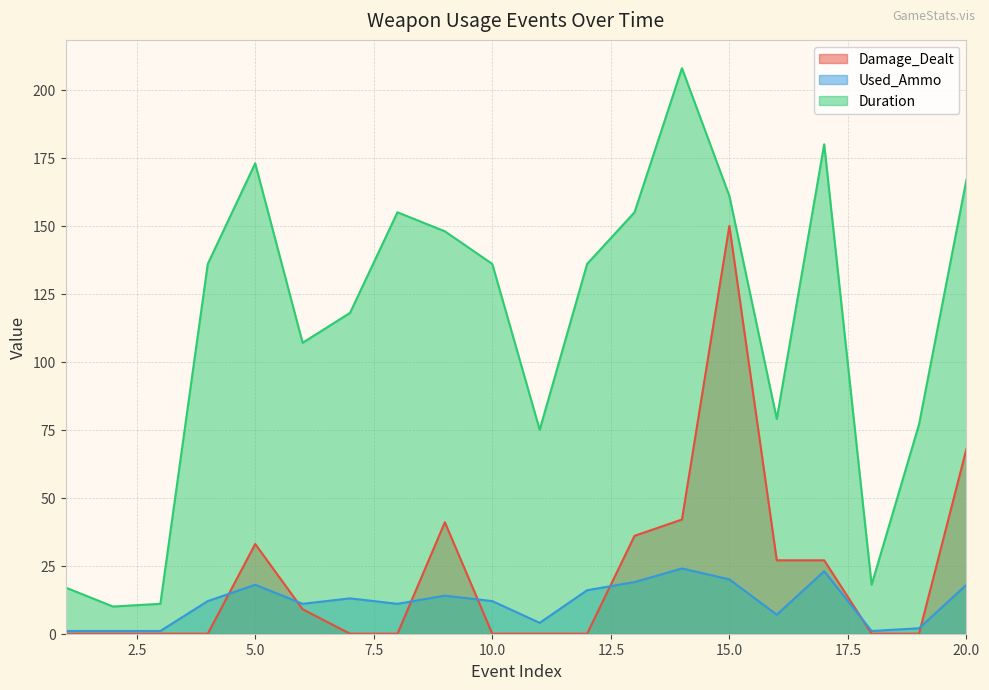

At which category is the sum across all series the highest?

15.0